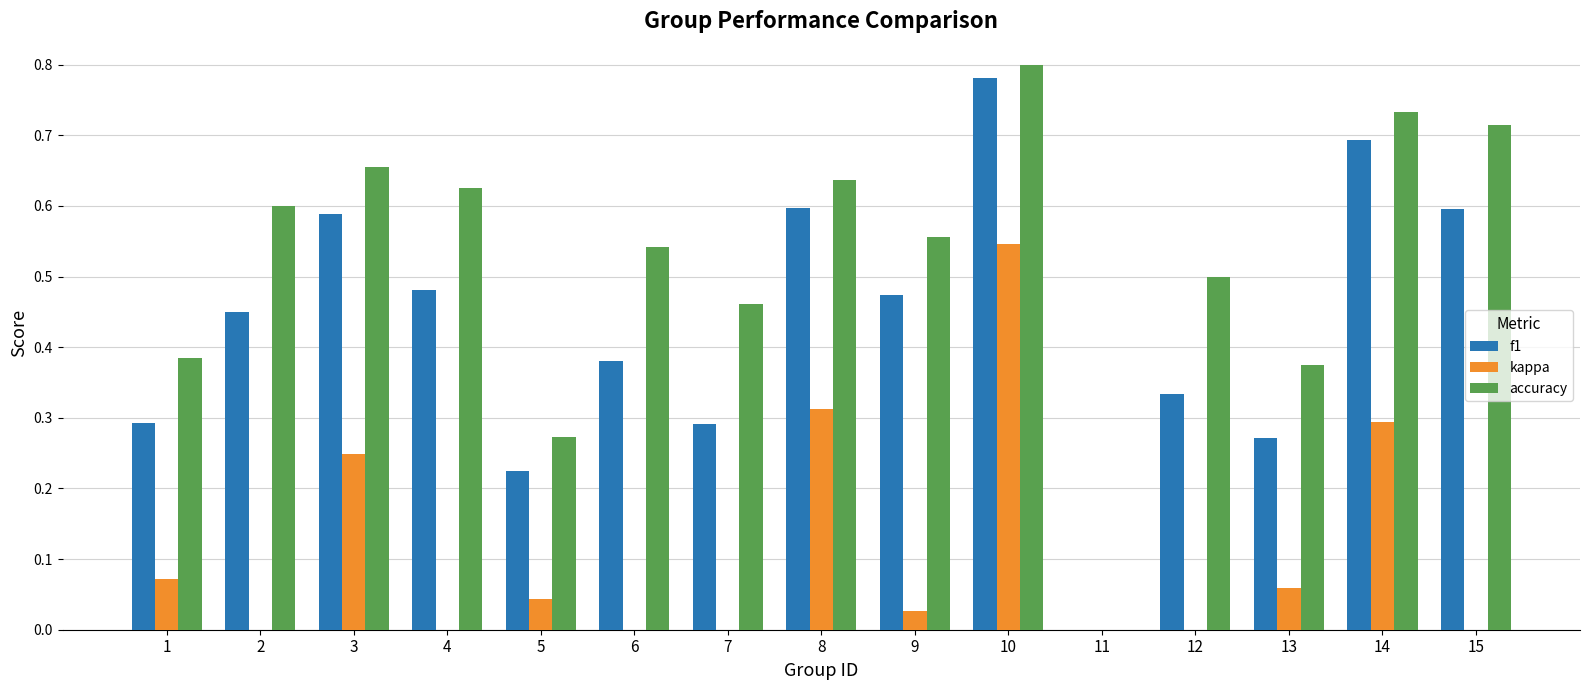

What is the total value across all series at 14?

1.7